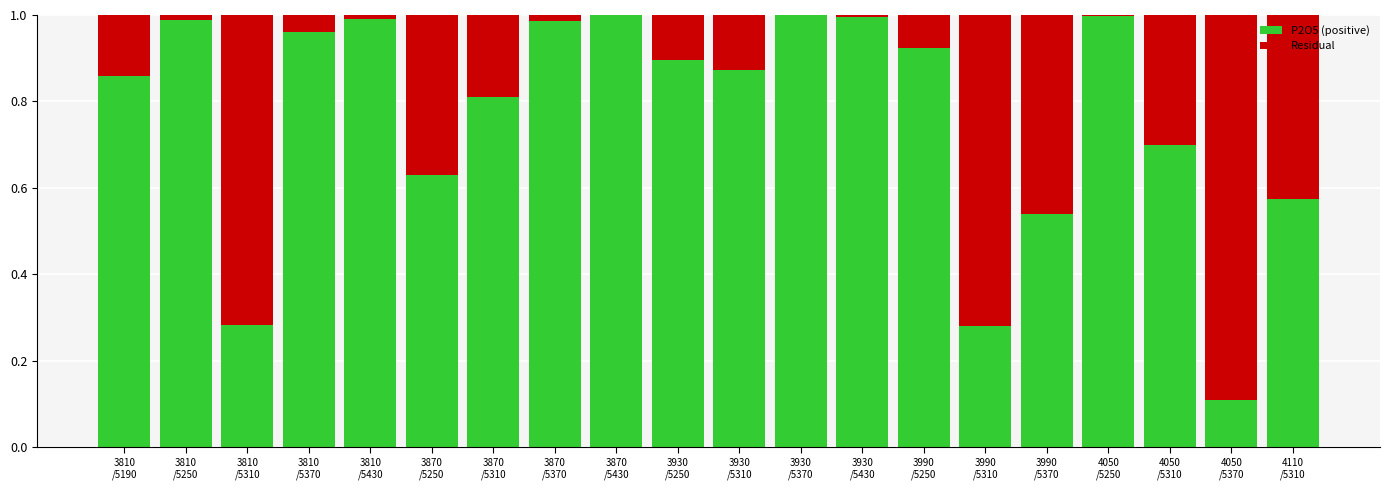

What is the label of the 10th bar from the right?

3930
/5310